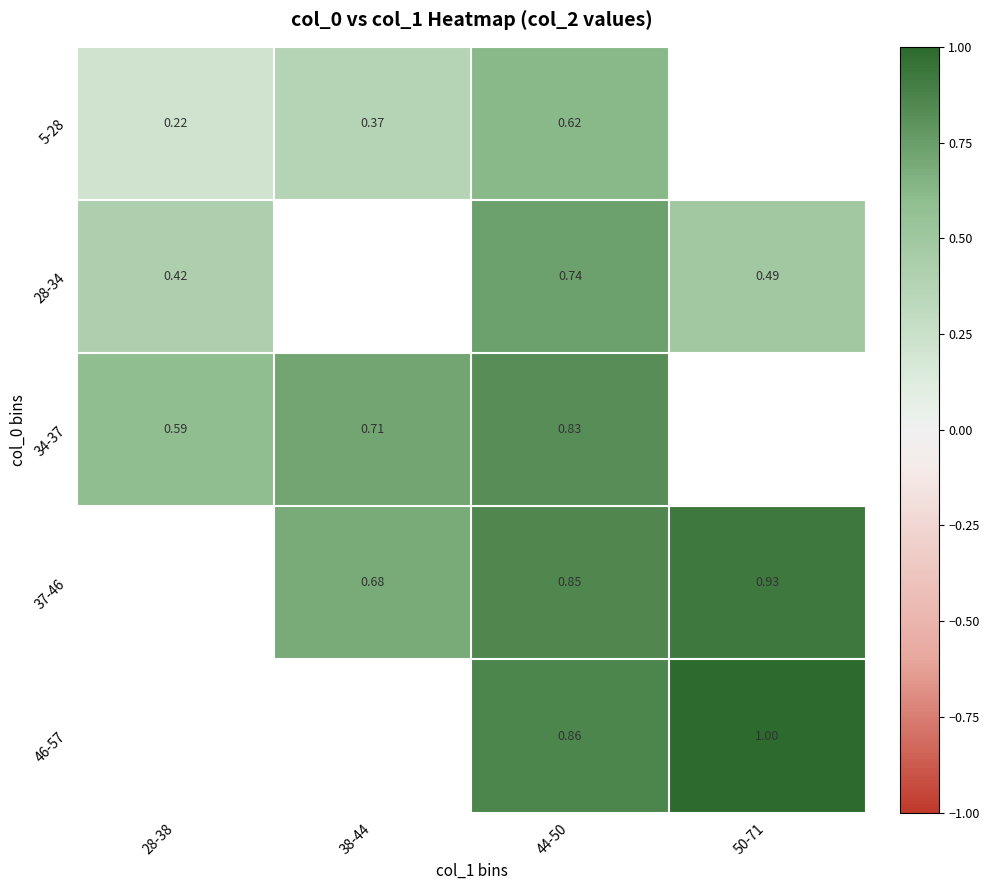

How many data points does each series have?

4